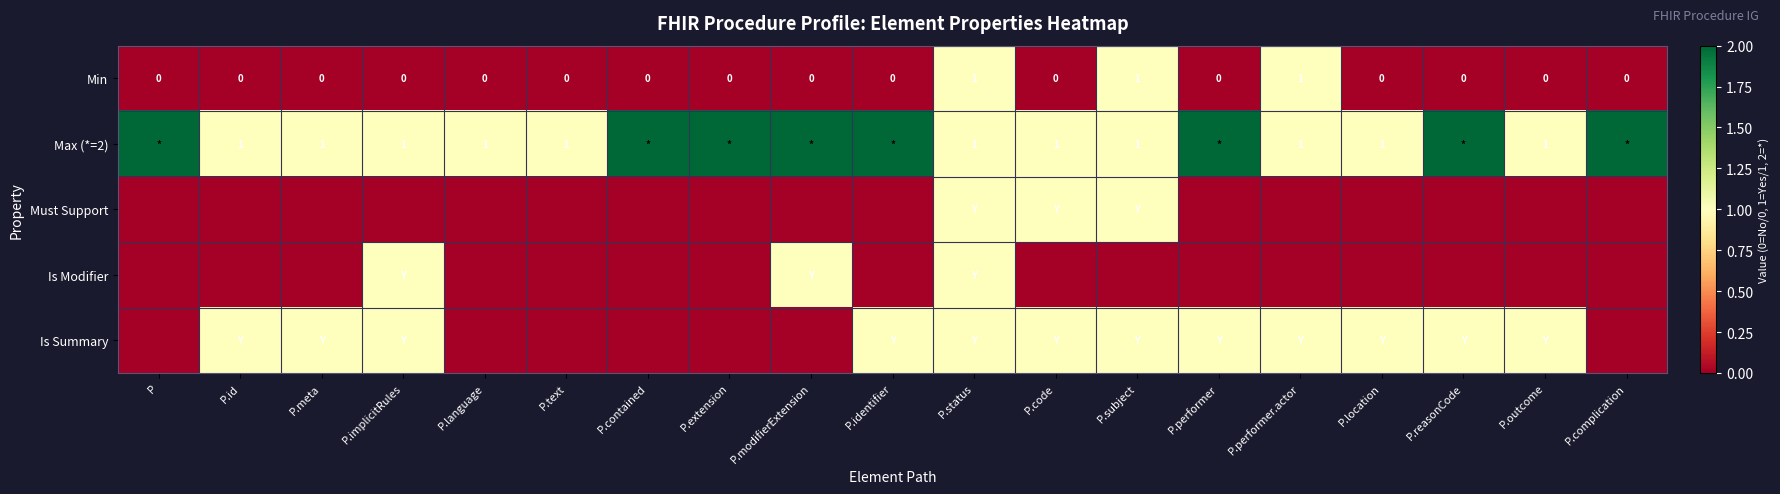

The Min series shows 0 at P.meta. True or false?

True